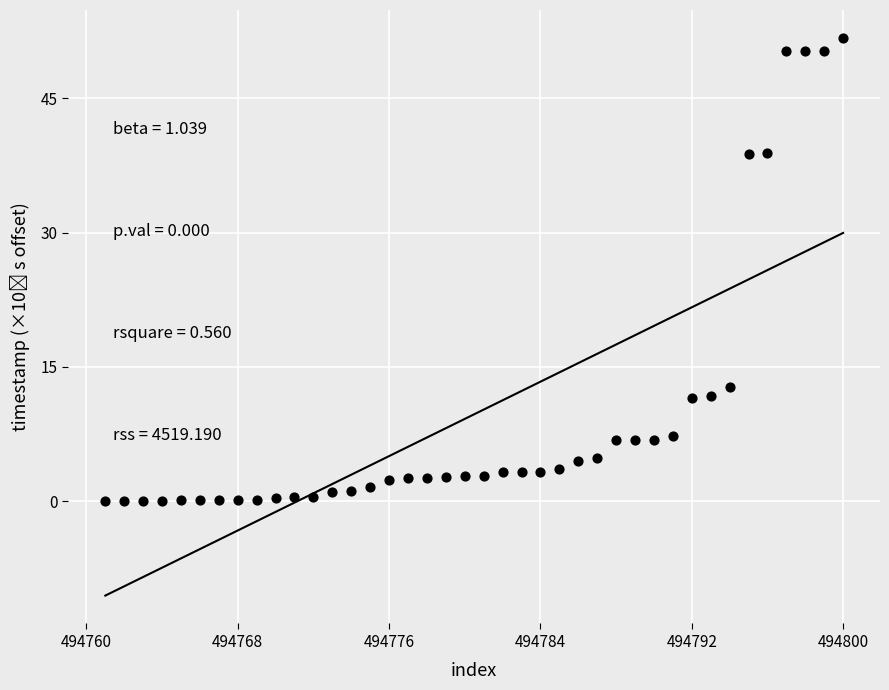

What Y value in the scatter plot is closest to 25?

12.8